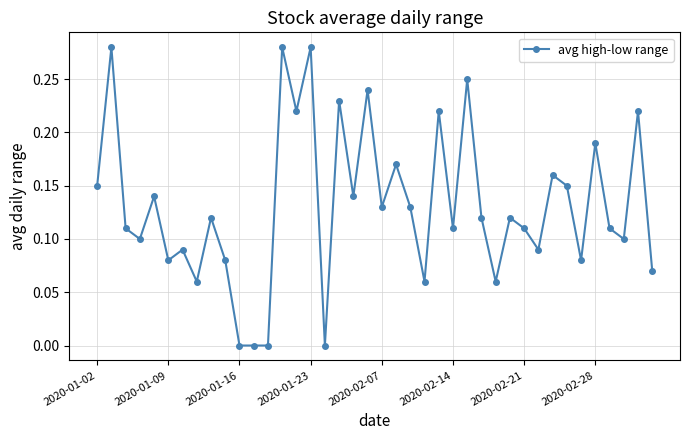

Where is the data nearest to the value 0?

2020-01-16